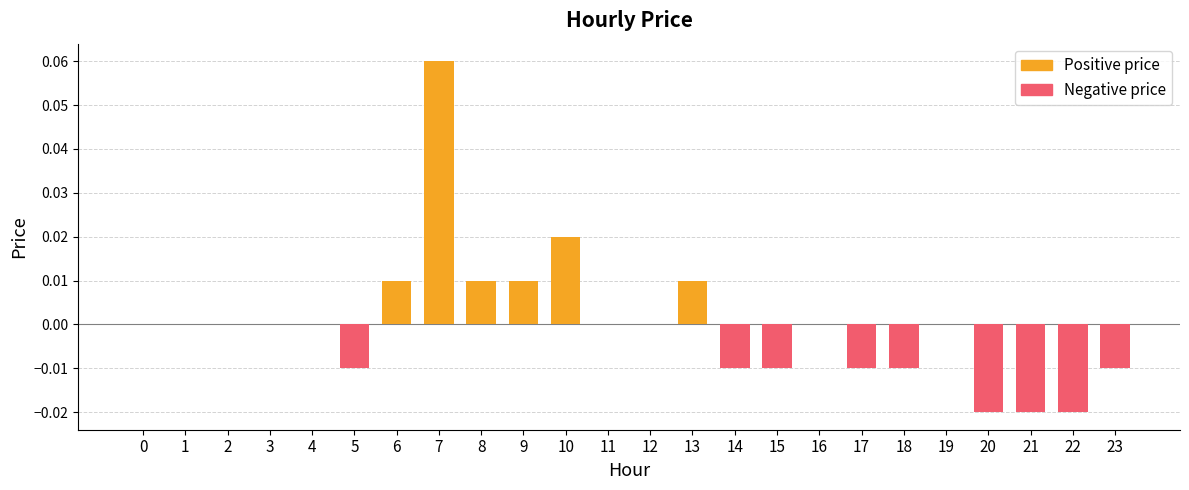

True or false: the data shows 0.0 at 1.

True